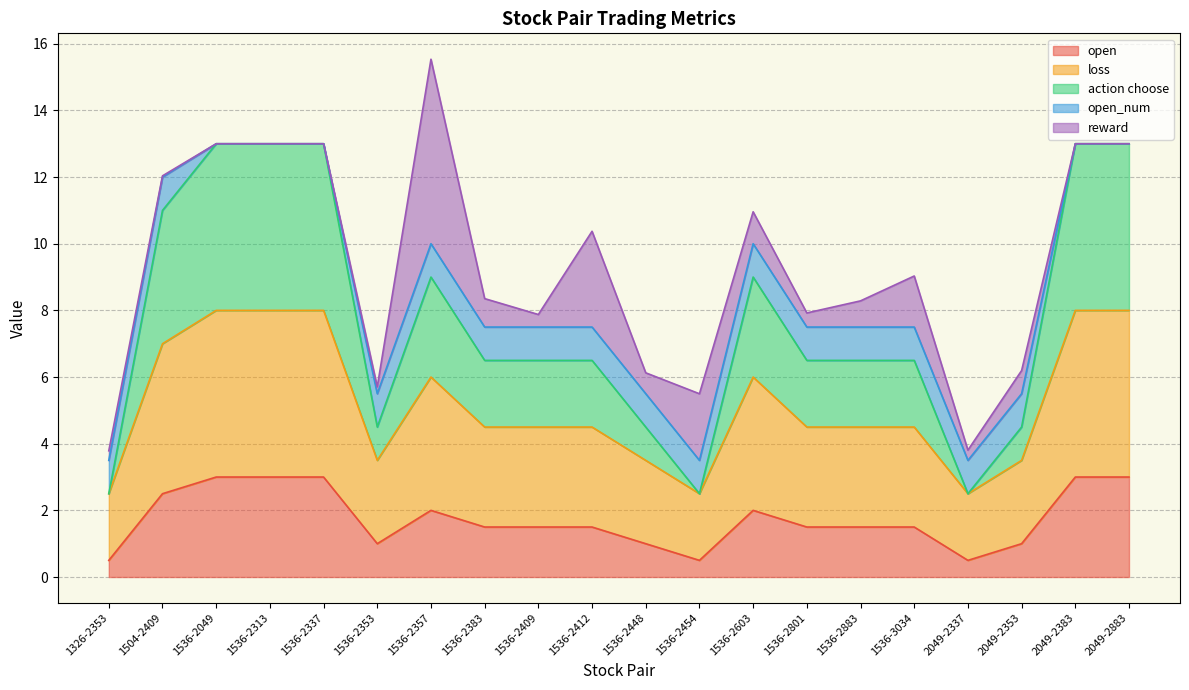

Is it true that loss equals 4.5 at 1536-2412?

True